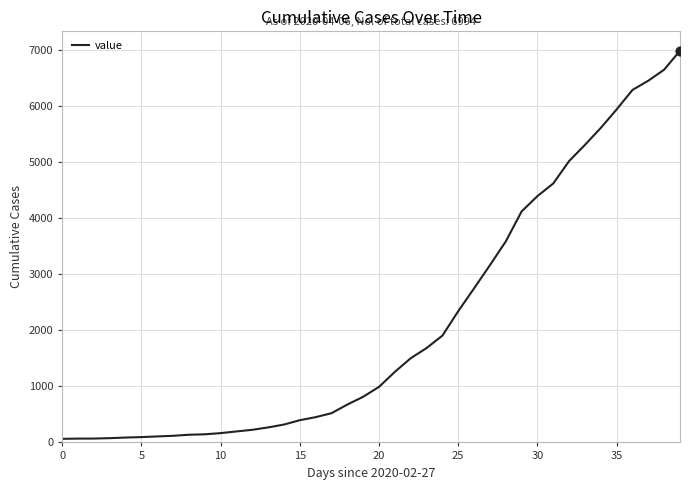

What is the difference between the maximum and minimum values?

6930